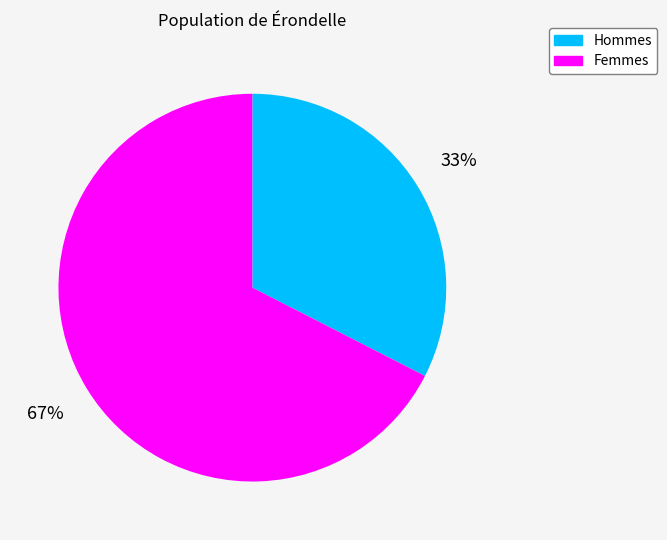

True or false: Femmes accounts for 67% of the total.

True